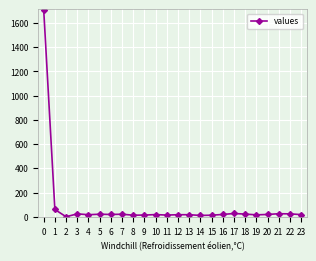

How many lines are shown in the chart?

1